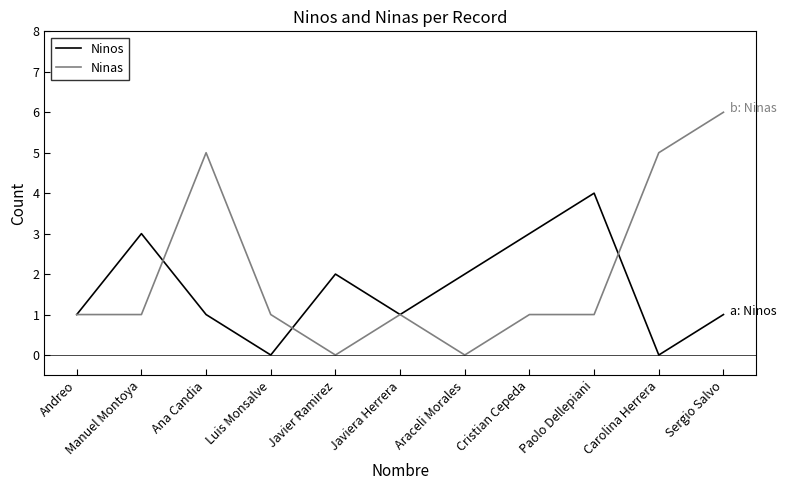

What position from the left is Cristian Cepeda?

8